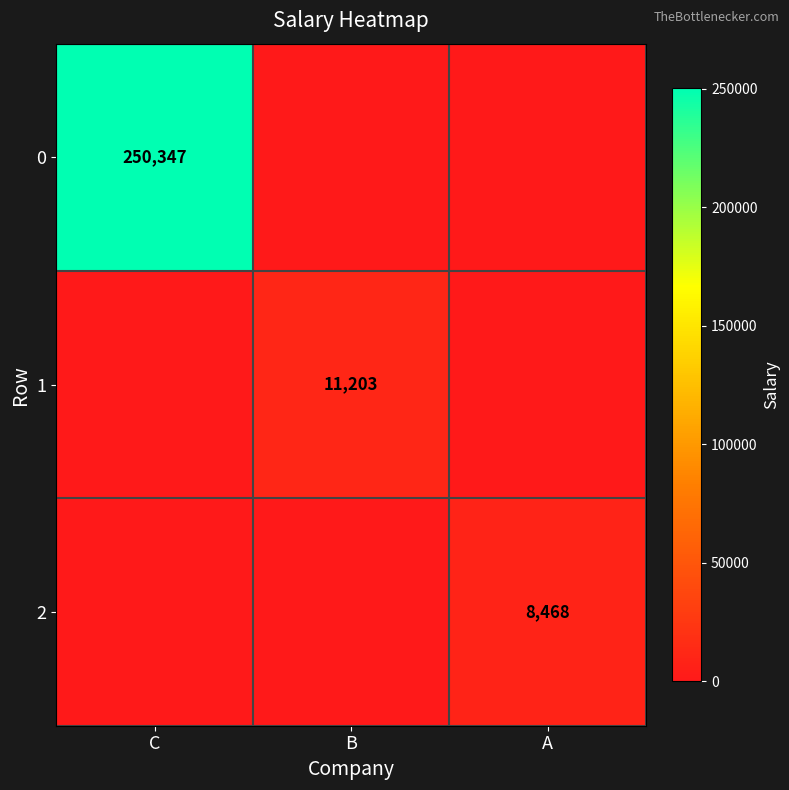

True or false: 1 has a value of 11203 at B.

True